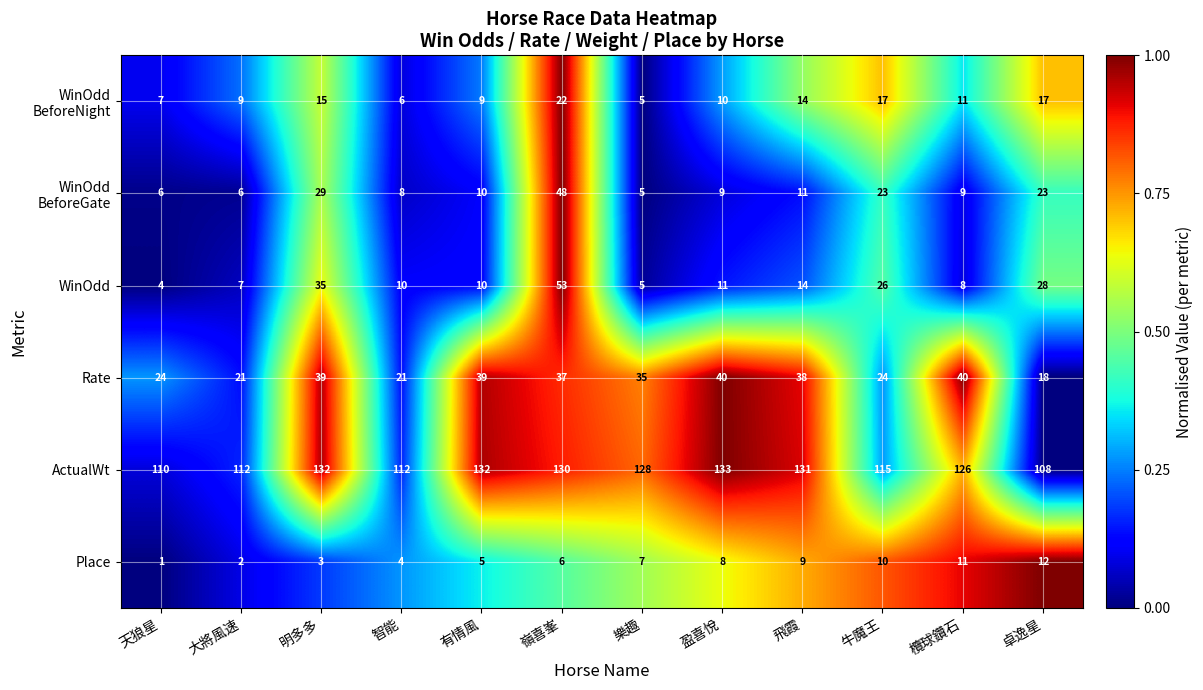

Which series has the largest total across all categories?

ActualWt